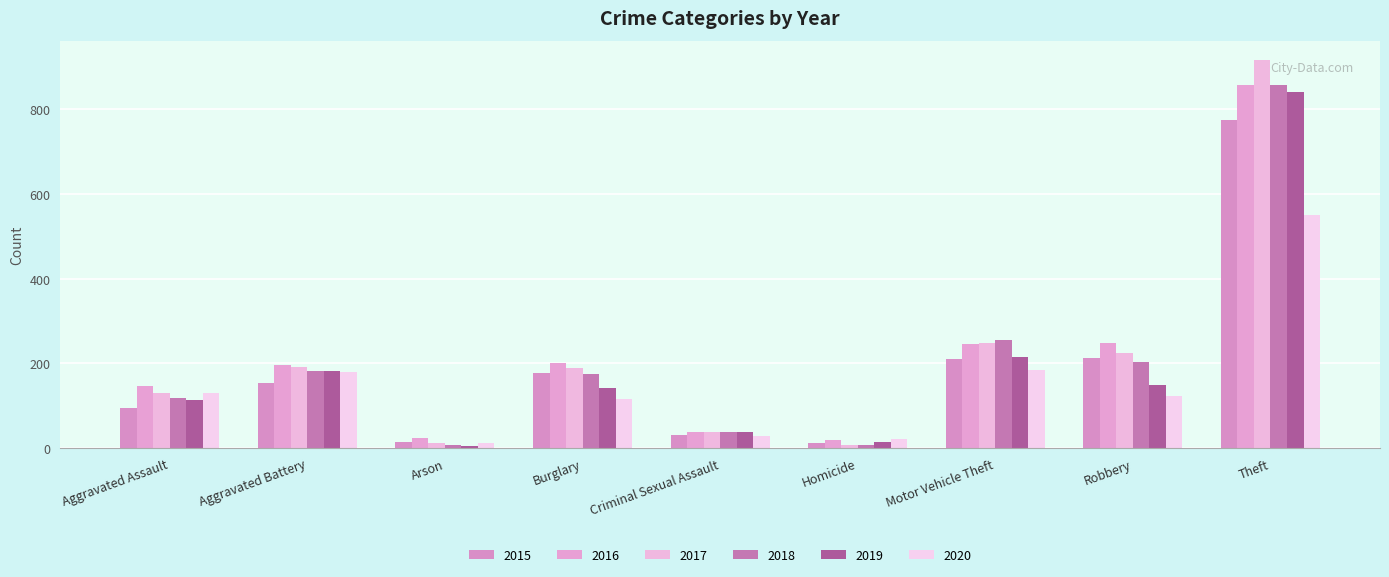

What position from the left is Aggravated Assault?

1